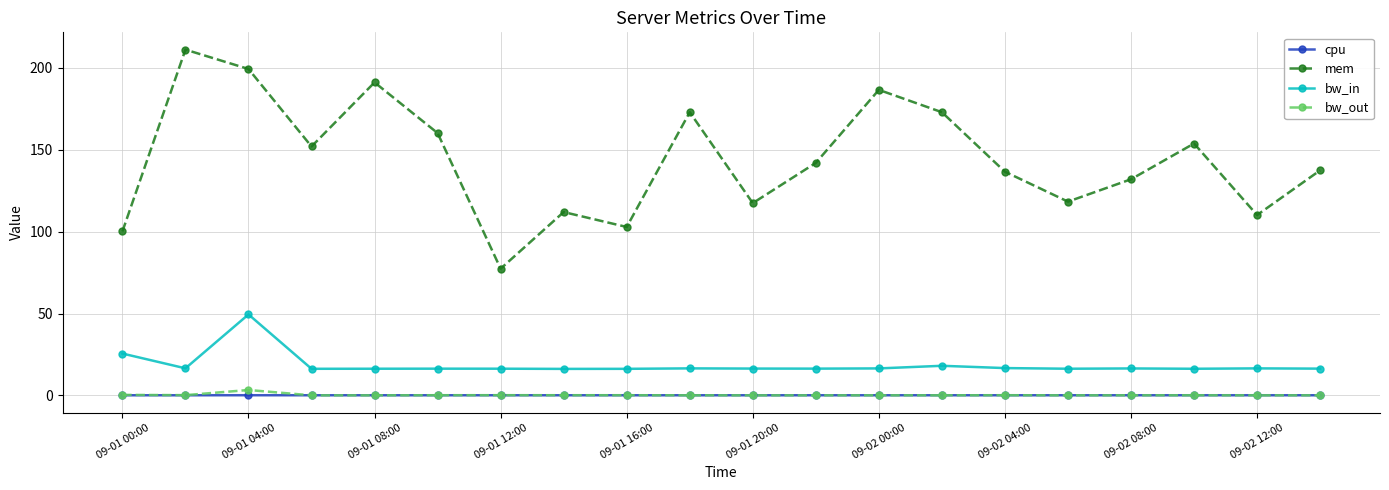

Which series has the largest range (max minus min)?

mem